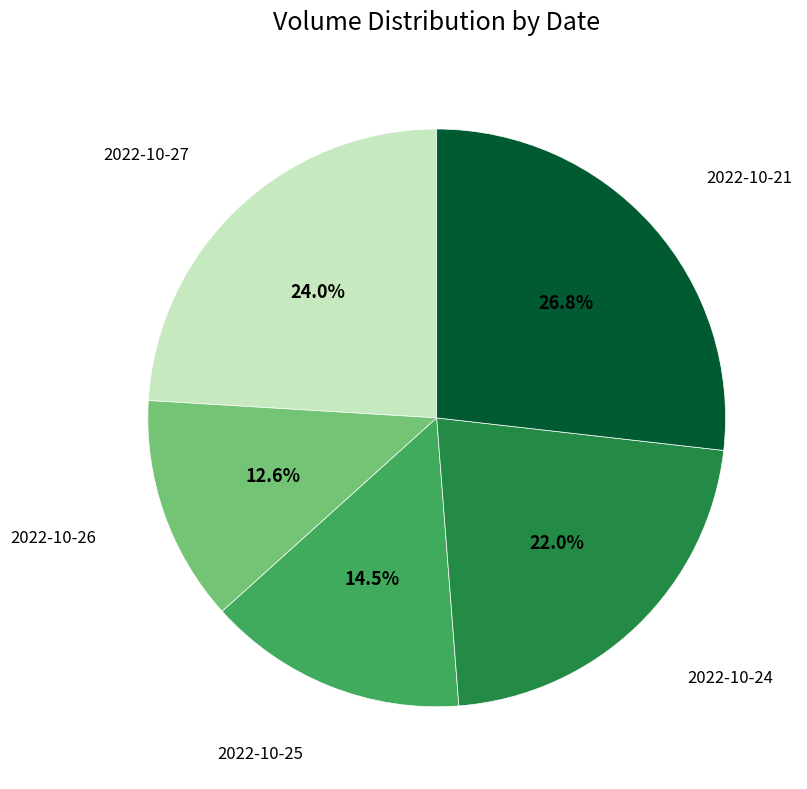

The 2022-10-26 slice represents 13% of the pie. True or false?

True